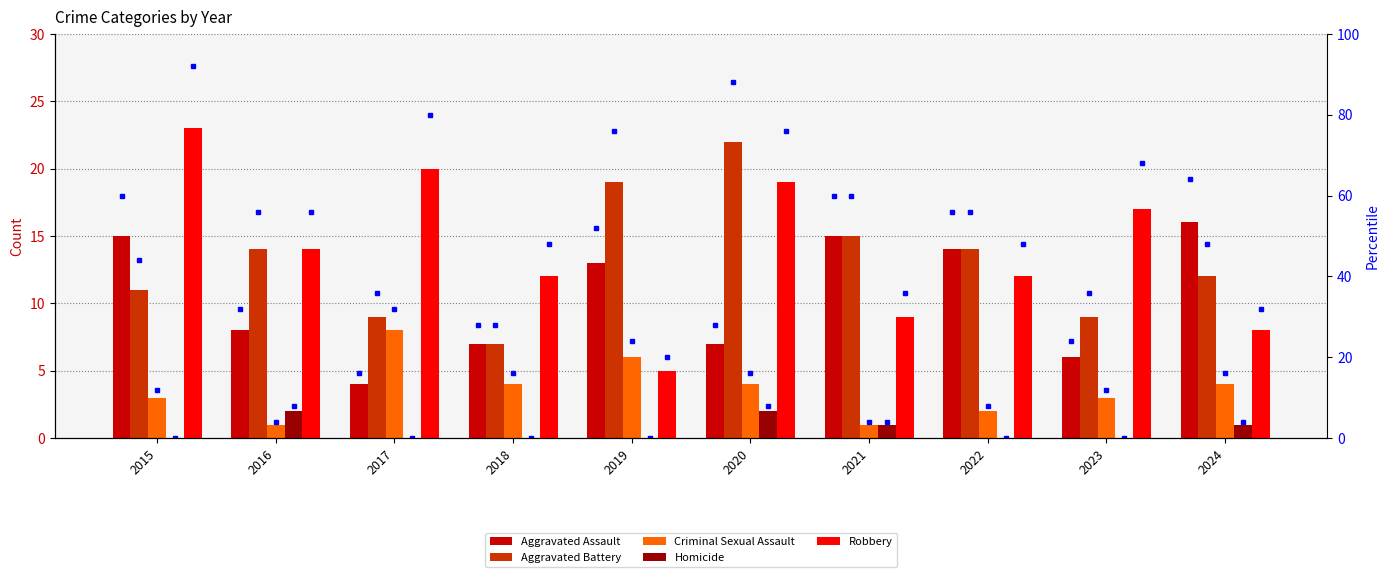

Reading right to left, what are all the values shown in this chart?

Aggravated Assault: 16	6	14	15	7	13	7	4	8	15
Aggravated Battery: 12	9	14	15	22	19	7	9	14	11
Criminal Sexual Assault: 4	3	2	1	4	6	4	8	1	3
Homicide: 1	0	0	1	2	0	0	0	2	0
Robbery: 8	17	12	9	19	5	12	20	14	23